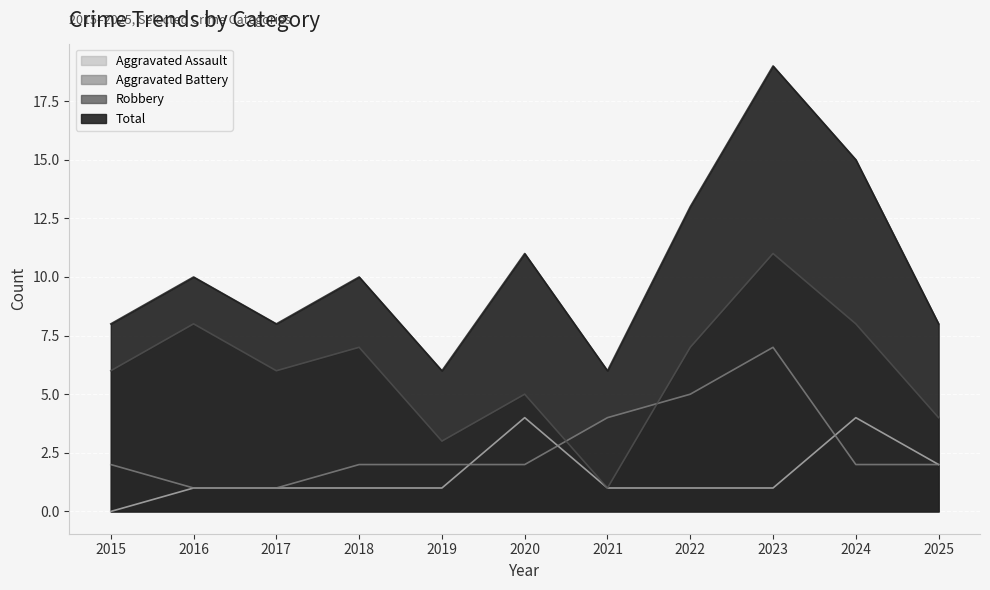

Which label corresponds to the smallest value in the chart?

2015